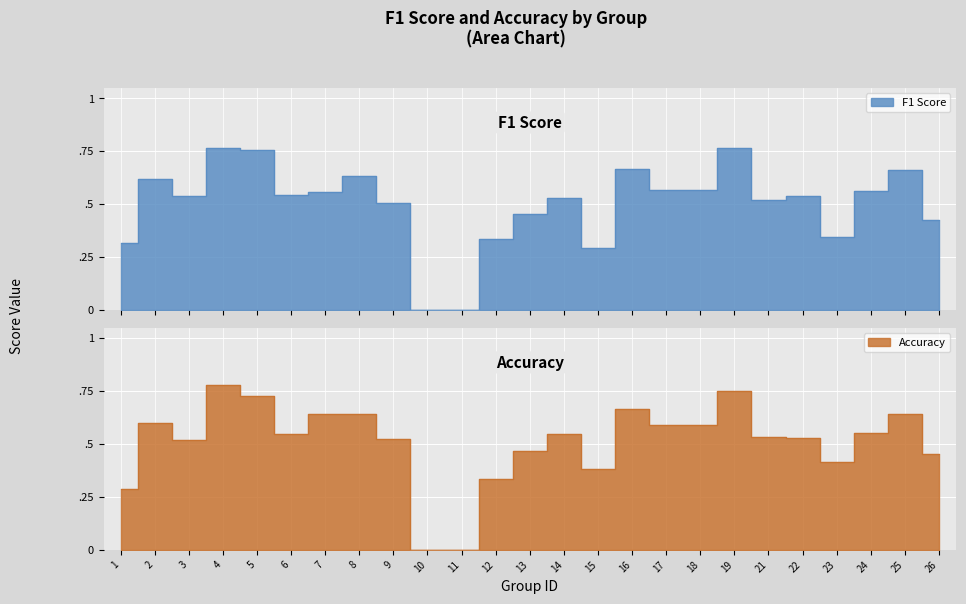

Between 1 and 19, which is larger?

19